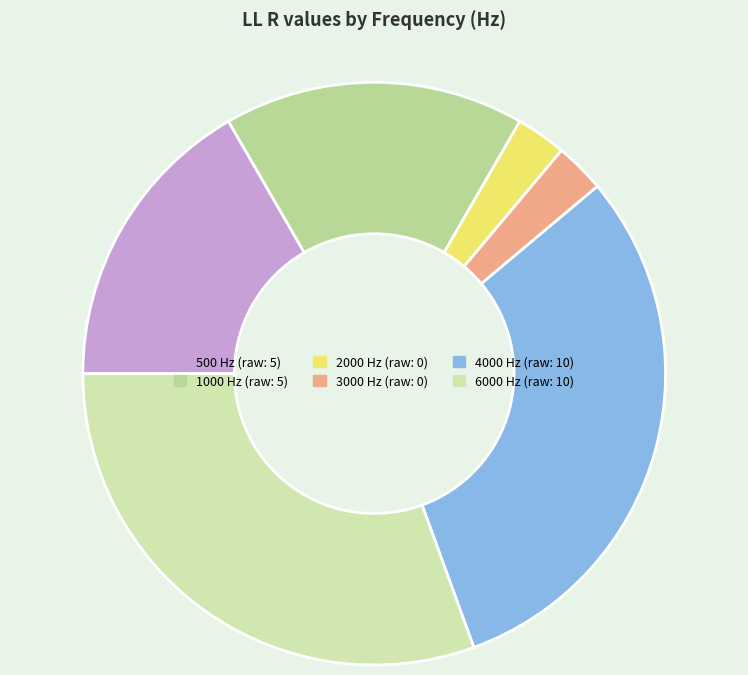

What is the change in value from 1000 to 4000?

+5